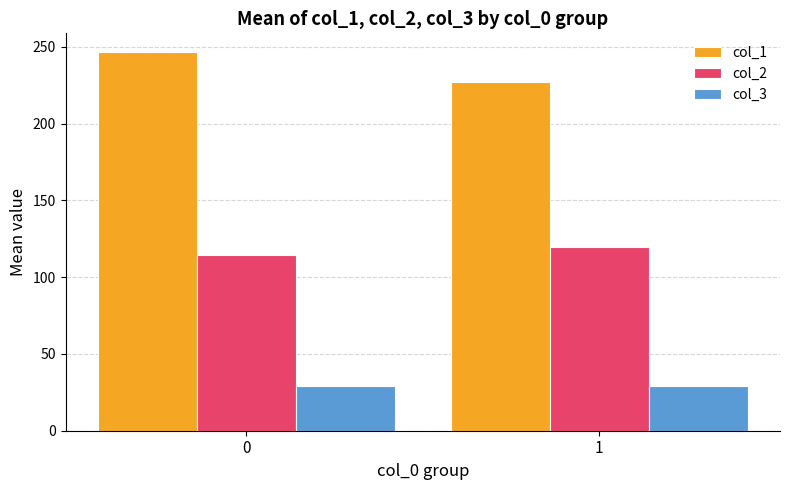

Are the bars grouped side by side (vs. stacked)?

Yes